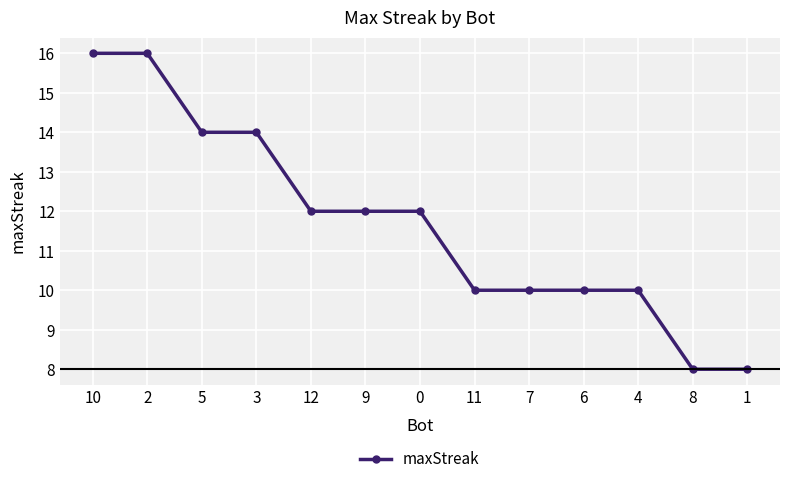

What is the change in value from 2 to 11?

-6